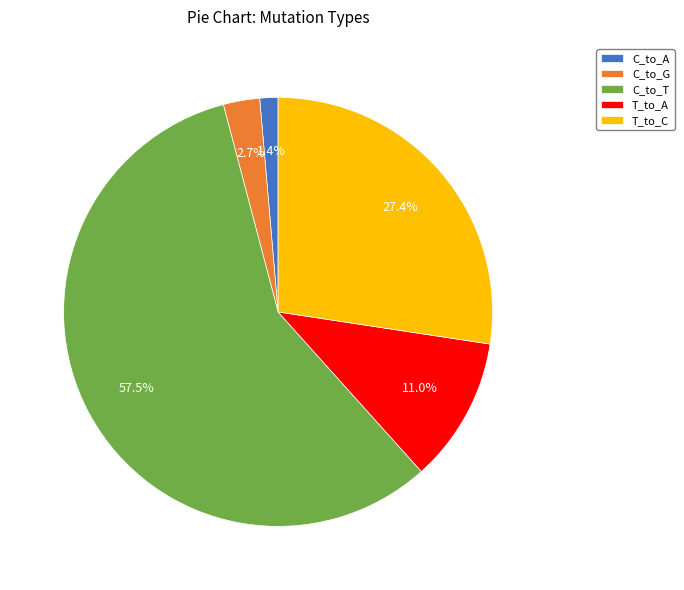

Which category has the biggest portion of the pie?

C_to_T